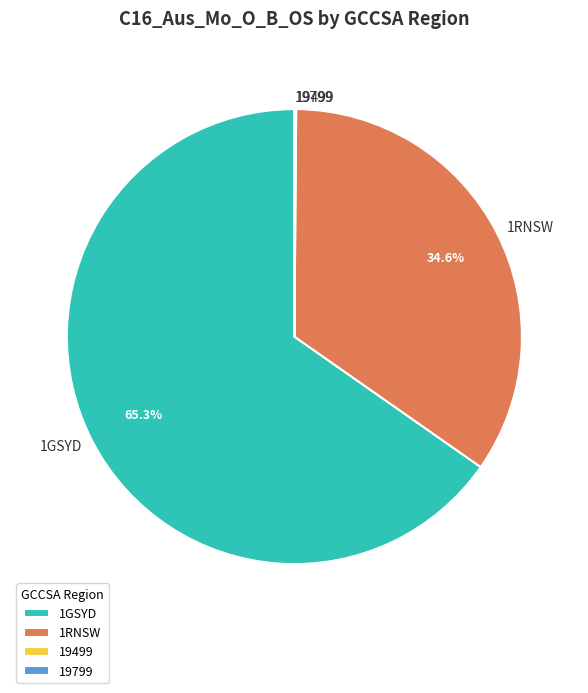

Between 1RNSW and 1GSYD, which is larger?

1GSYD